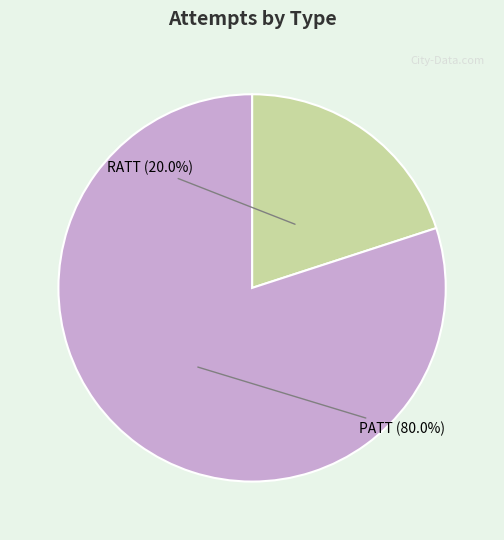

To the nearest percent, what portion does PATT represent?

80%